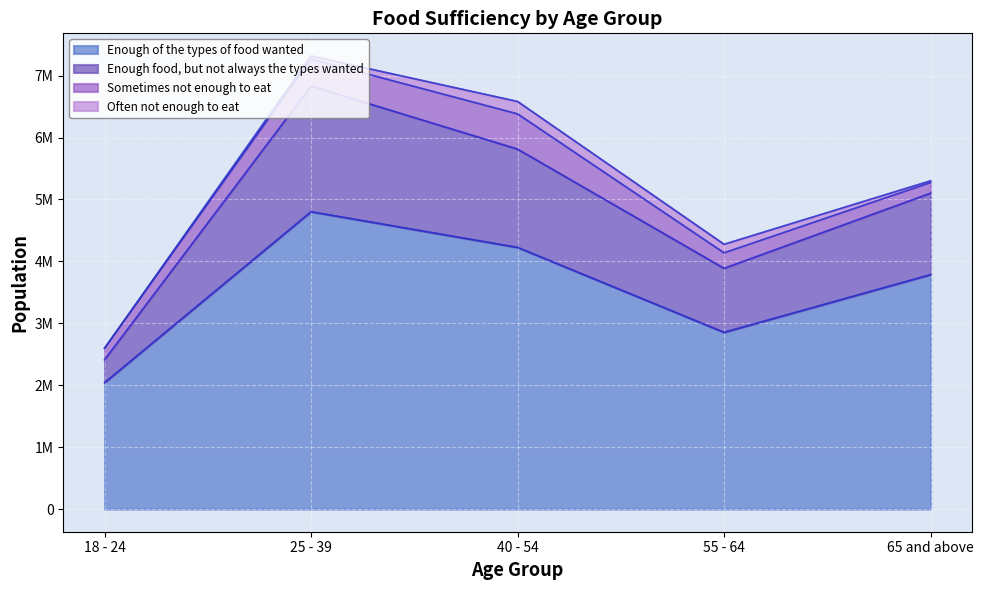

What is the label of the 1st point from the left?

18 - 24